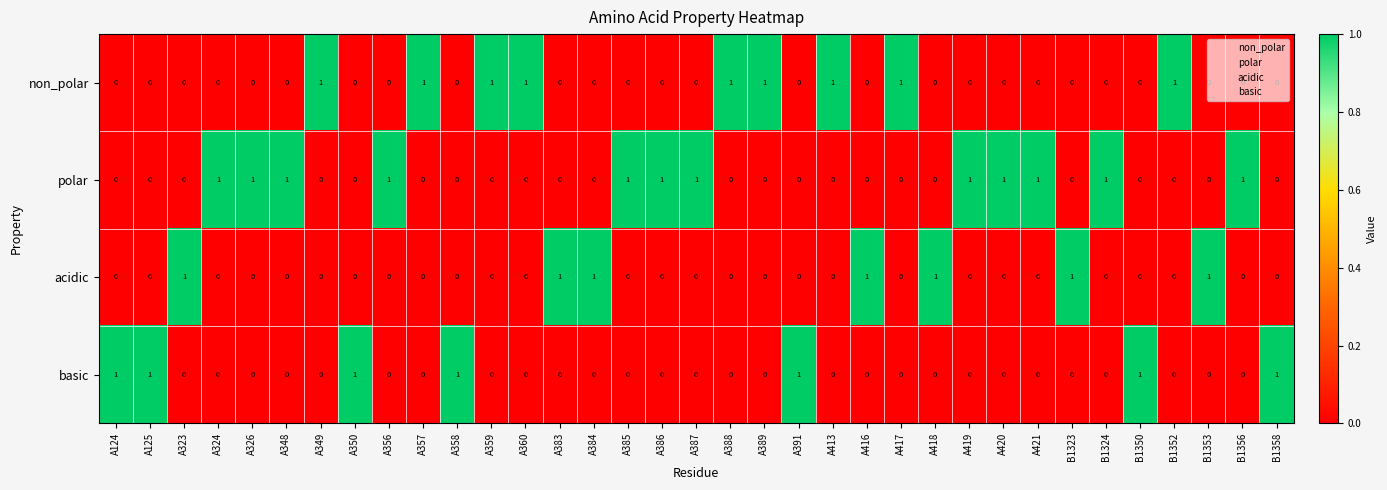

What is the total value across all series at A421?

1